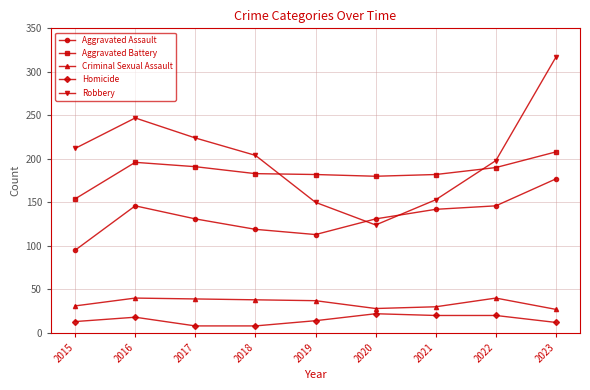

What is the difference between the second highest and second lowest values in the Criminal Sexual Assault series?

12